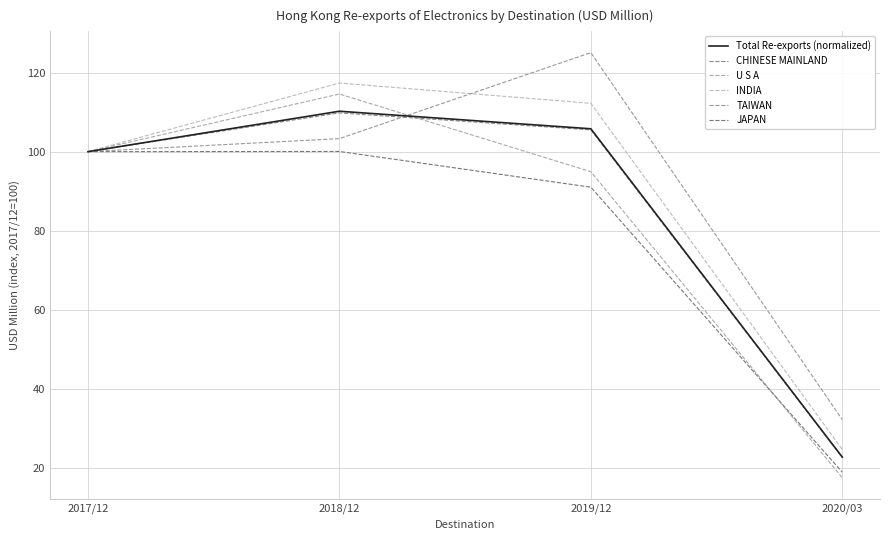

What is the lowest value of the U S A series?

17.4